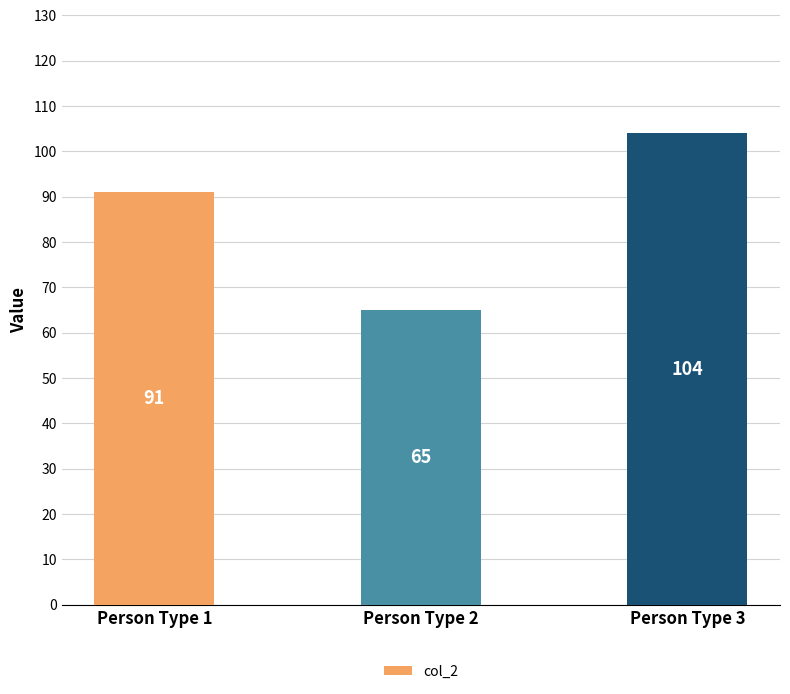

What is the change in value from Person Type 2 to Person Type 3?

+39